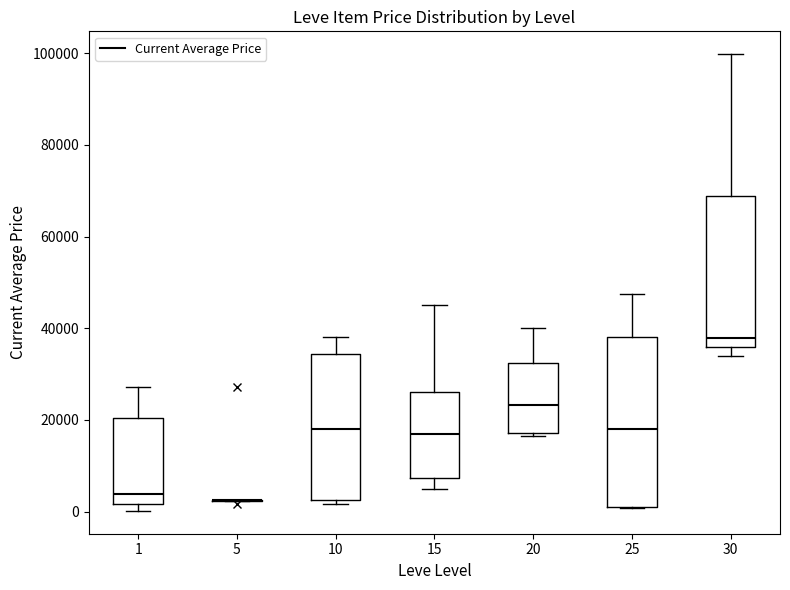

Reading left to right, transcribe this box plot: for each box, give where its median line is, the range the box spans, and where its two whiskers end, as read against the y-axis. The values are not printed on the chart, so give them approximately, as read against the axis.

1: median 4000, box 2000 to 20000, whiskers 0 to 28000
5: box collapsed to a line at 2000, whiskers 2000 to 2000
10: median 18000, box 2000 to 34000, whiskers 2000 (just below the box's lower edge) to 38000
15: median 16000, box 8000 to 26000, whiskers 6000 to 46000
20: median 24000, box 18000 to 32000, whiskers 16000 to 40000
25: median 18000, box 0 to 38000, whiskers 0 to 48000
30: median 38000, box 36000 to 68000, whiskers 34000 to 100000